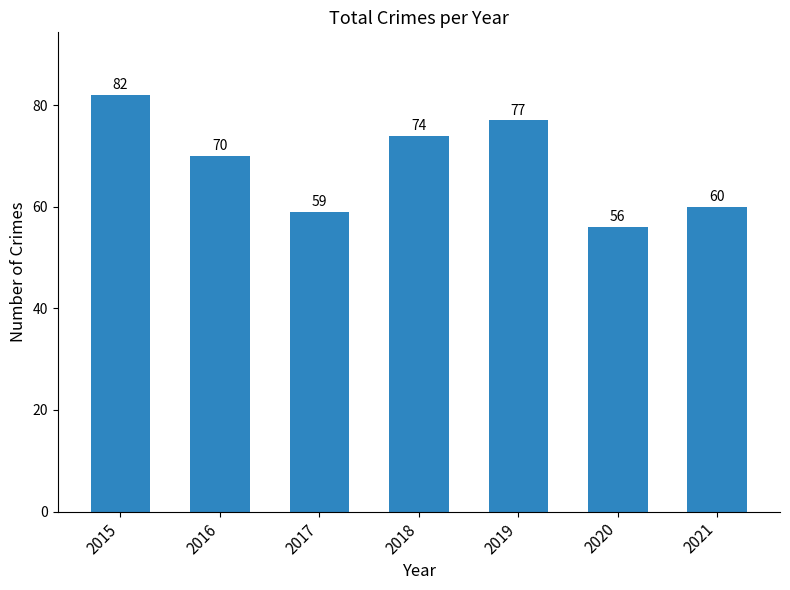

How many distinct data groups are displayed?

1